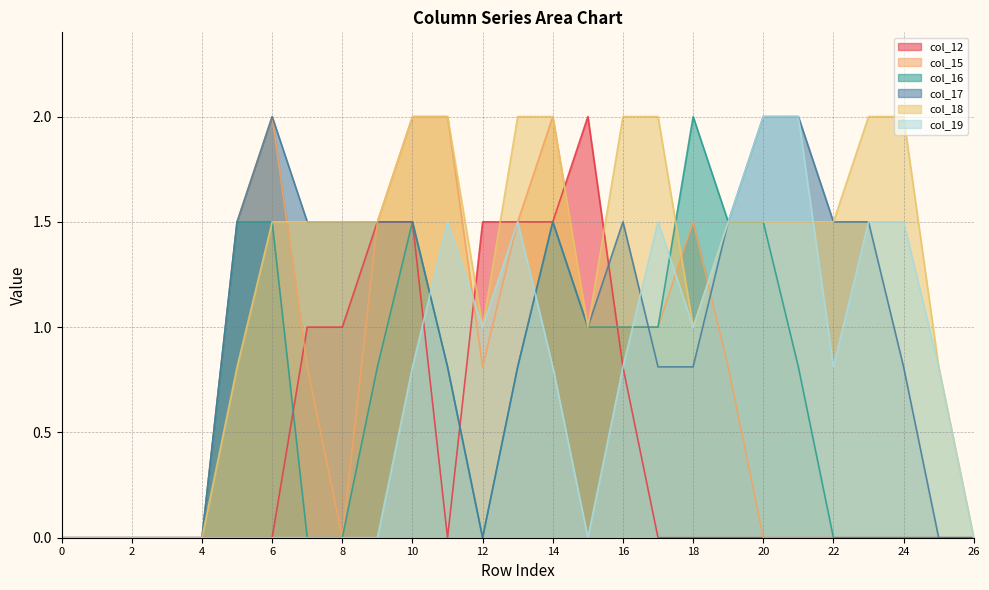

How many values in col_18 are above zero?

21